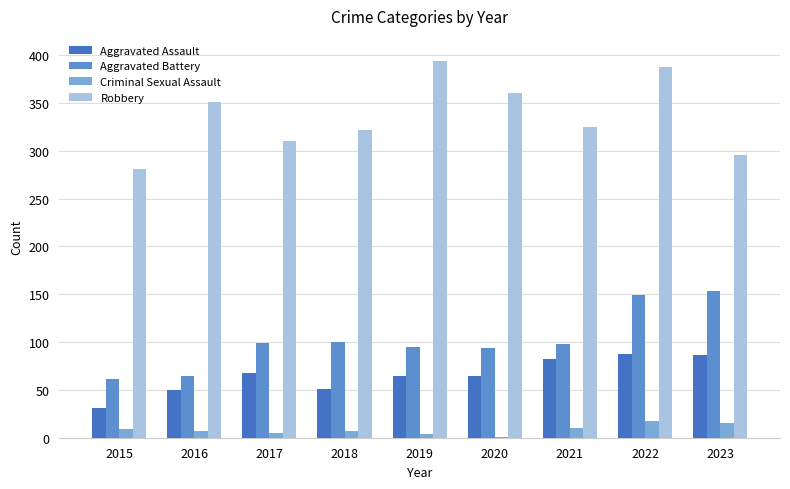

Are the bars grouped side by side (vs. stacked)?

Yes